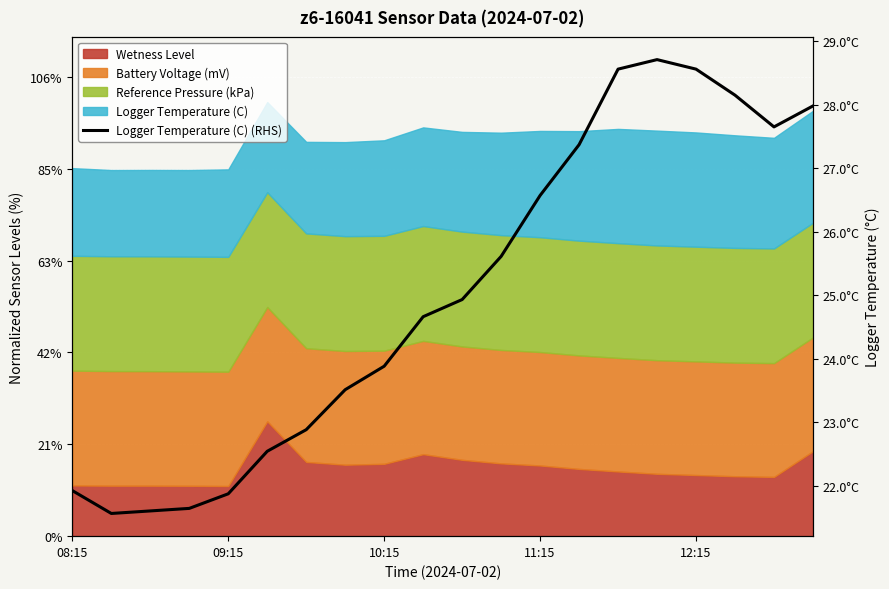

What is the sum of all values?

500.1